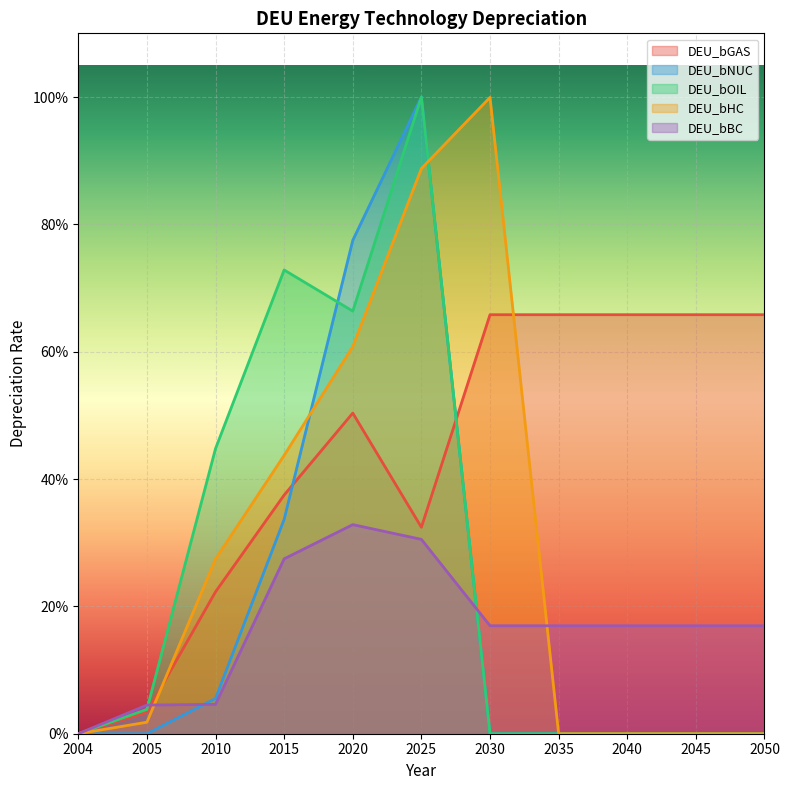

At which category does DEU_bBC reach its first local peak?

2020